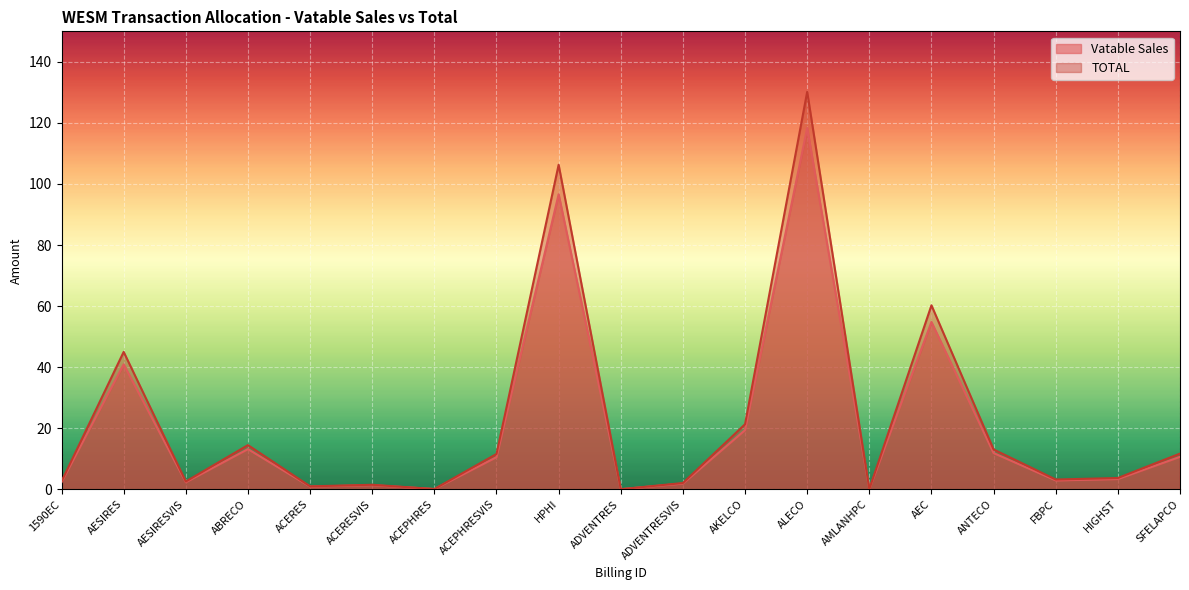

What is the difference between the second highest and minimum values in the Vatable Sales series?

96.6